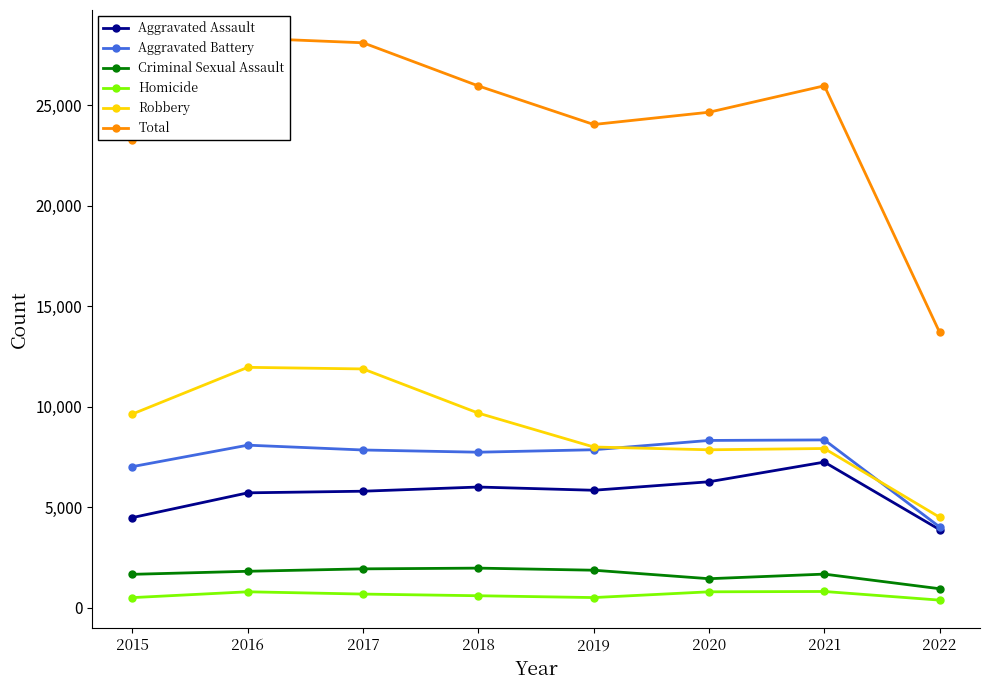

How many lines are shown in the chart?

6